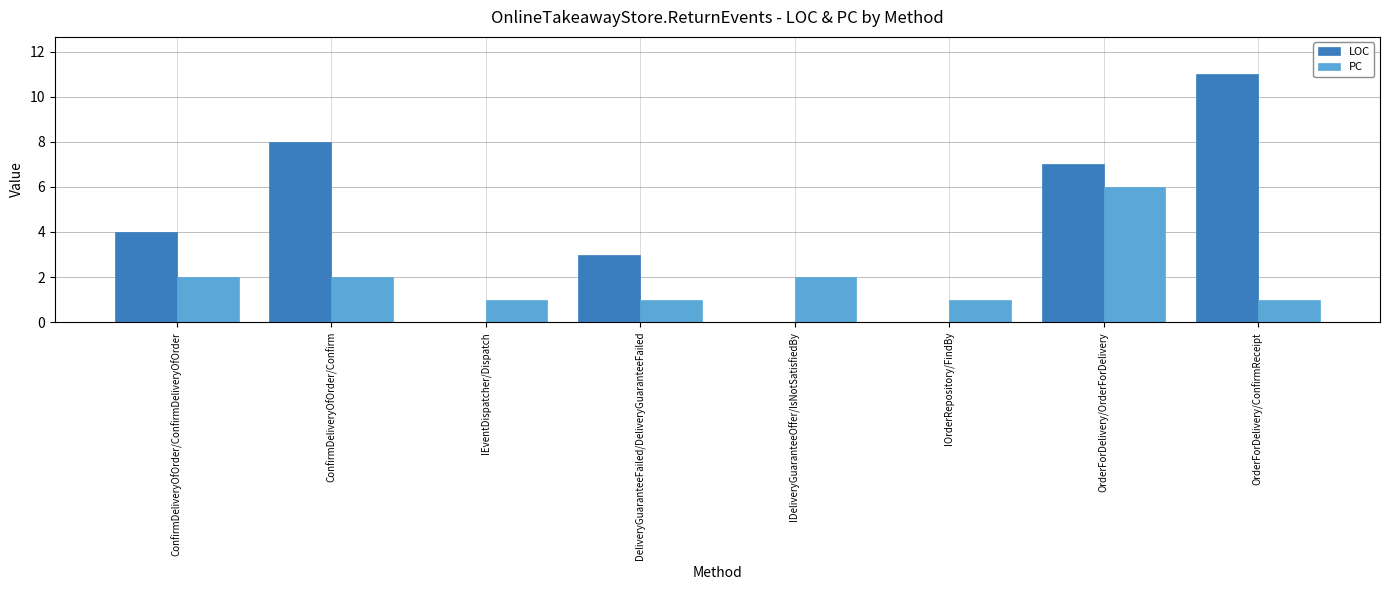

Which series has the largest total across all categories?

LOC